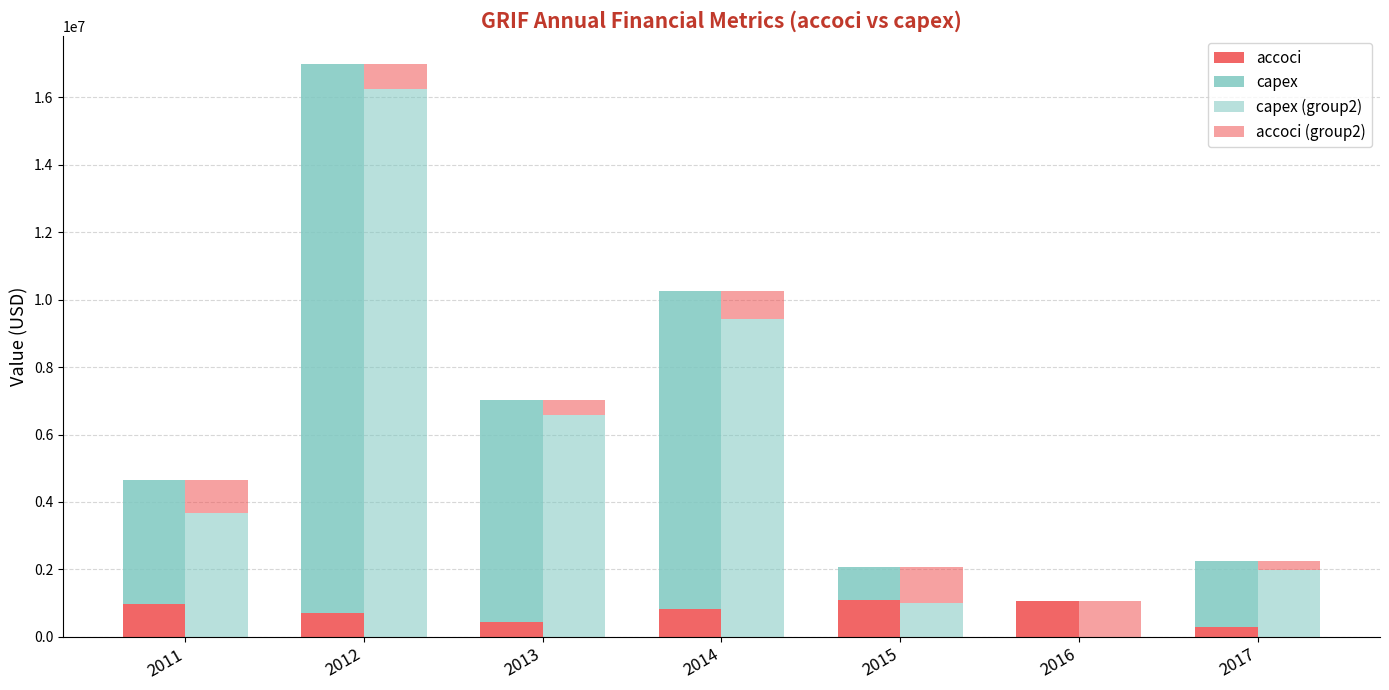

The accoci series shows 768798 at 2013. True or false?

False